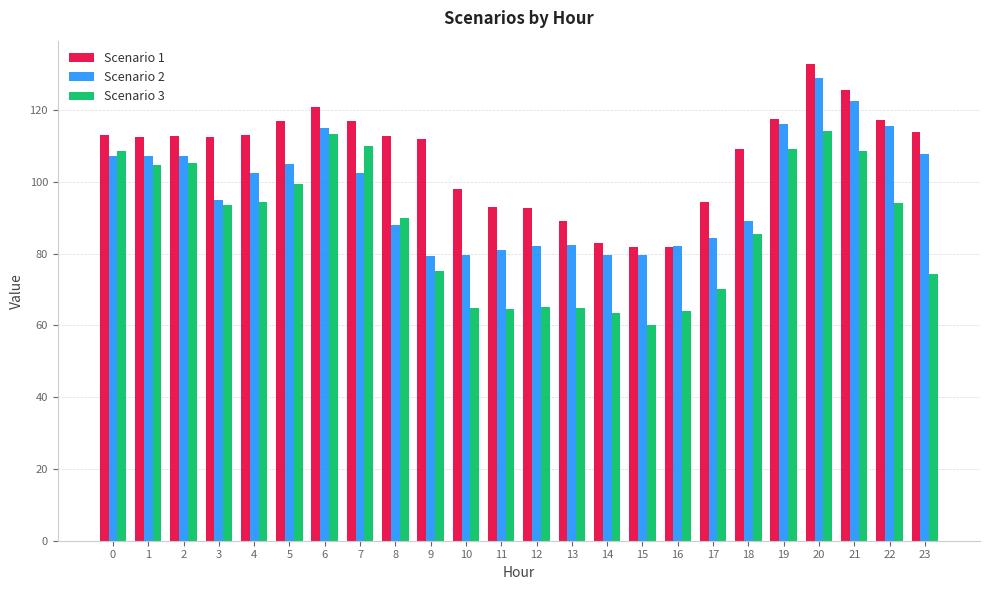

What is the maximum value for Scenario 3?

114.3